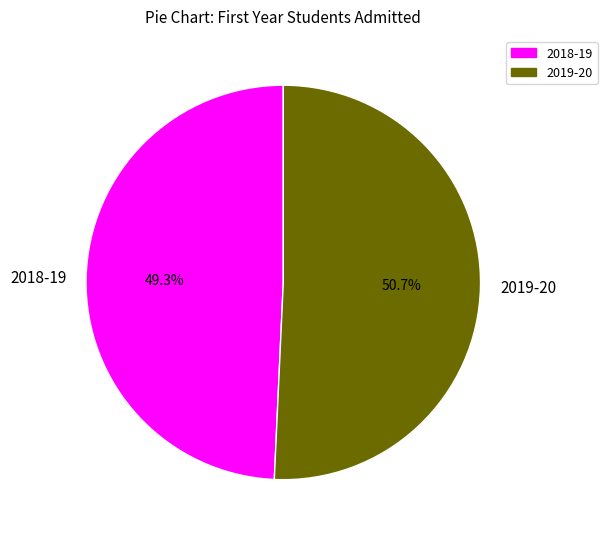

Count the number of slices in the pie.

2